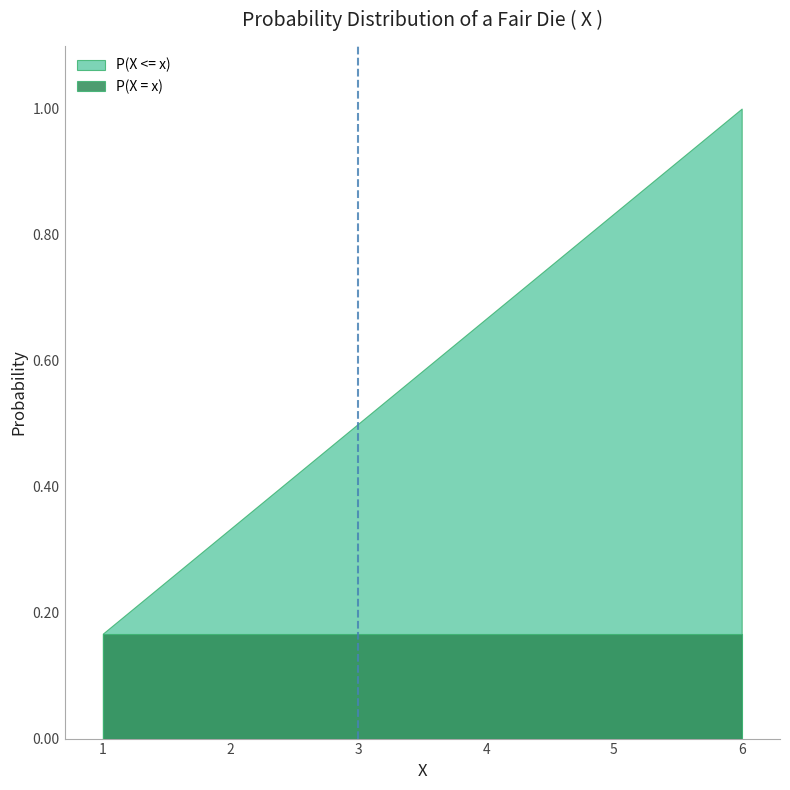

Is it true that P(X <= x) equals 0.1 at 1?

False